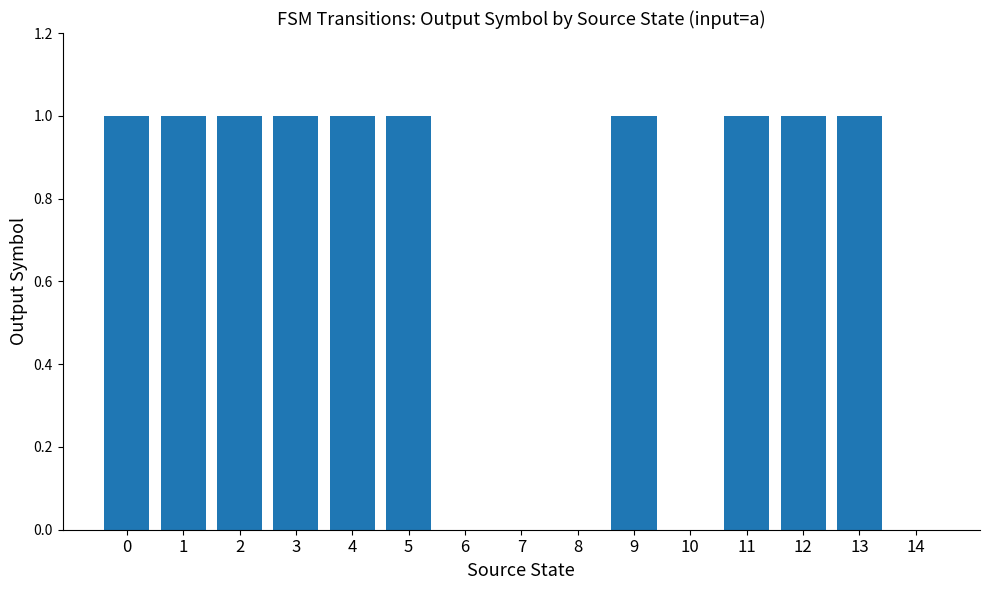

True or false: the data shows 1 at 0.

True